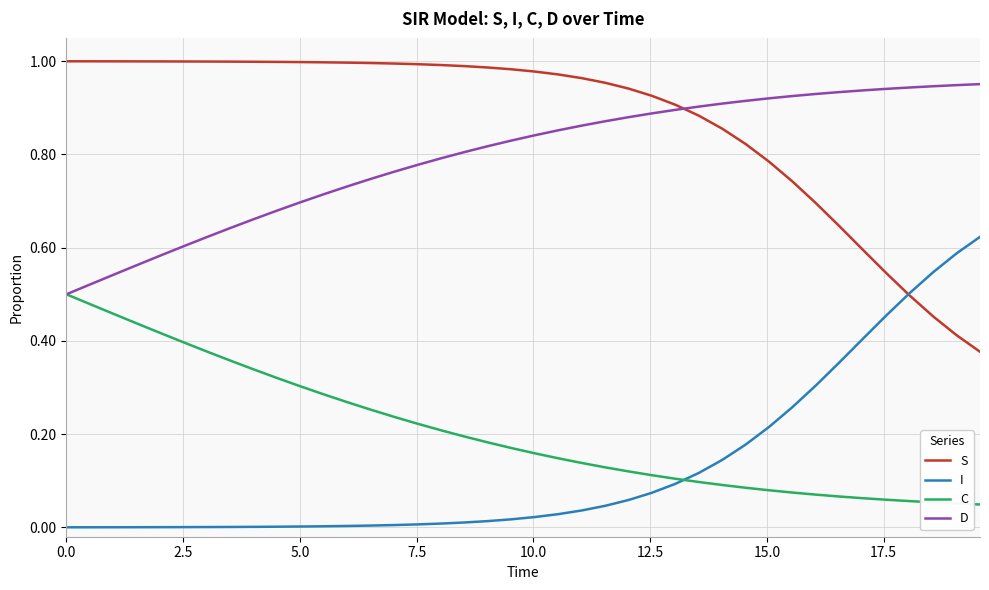

Which series has the largest total across all categories?

S